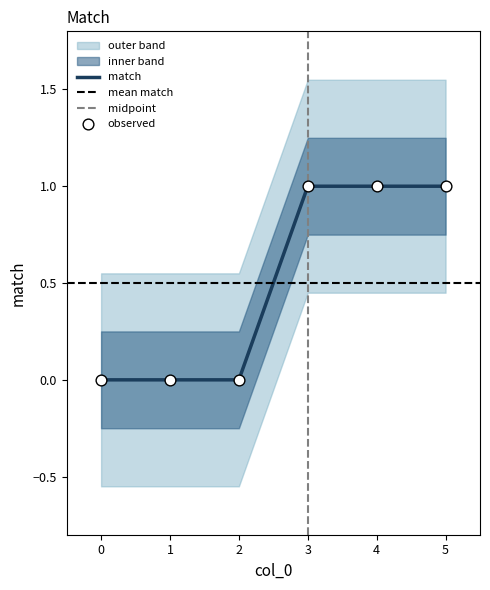

Between 2 and 1, which is larger?

2